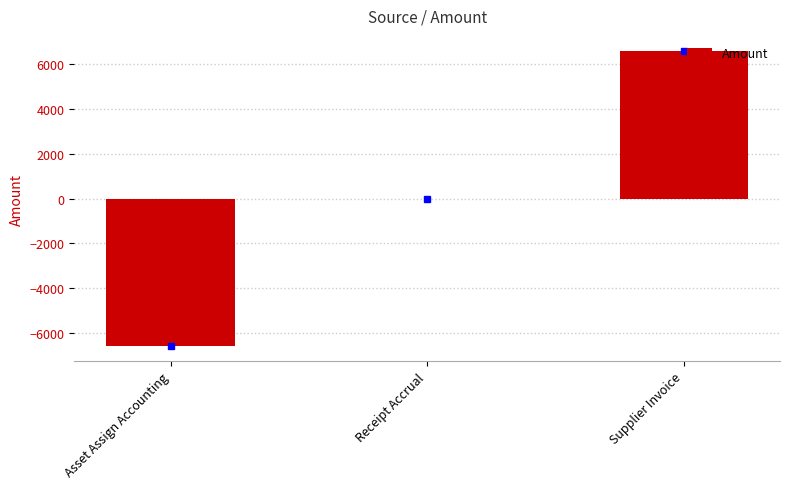

What is the difference between the values at Asset Assign Accounting and Supplier Invoice?

13201.6